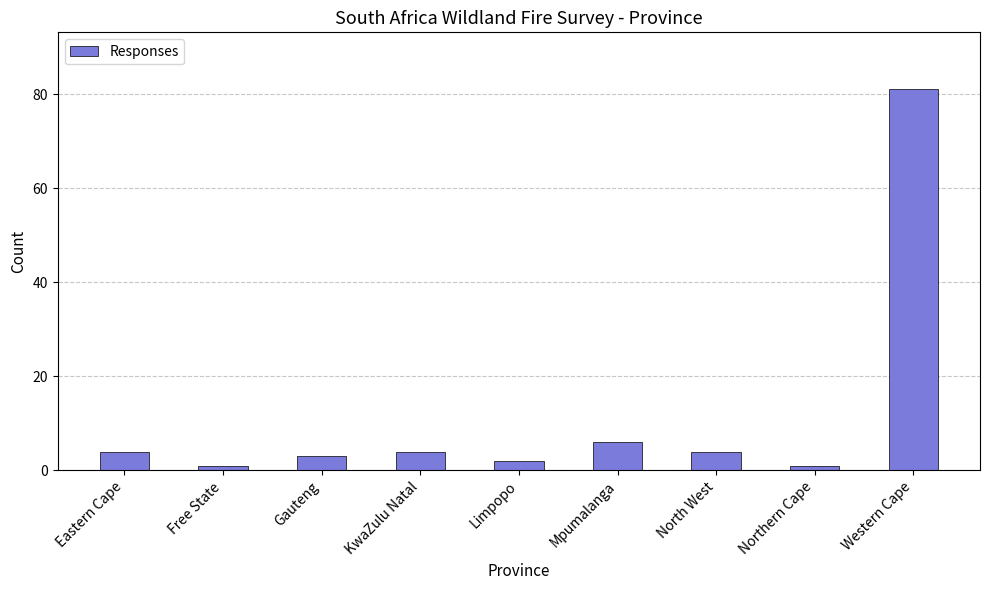

What is the value of the 7th bar from the left?

4